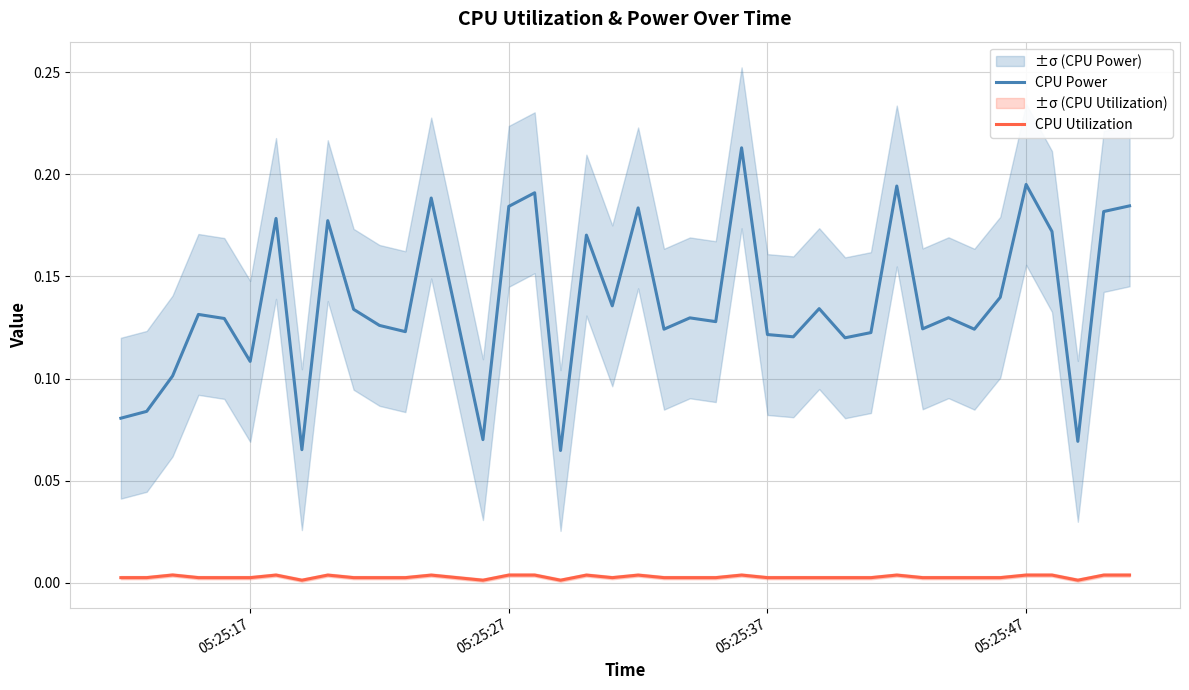

True or false: CPU Utilization and CPU Power cross at least once.

False